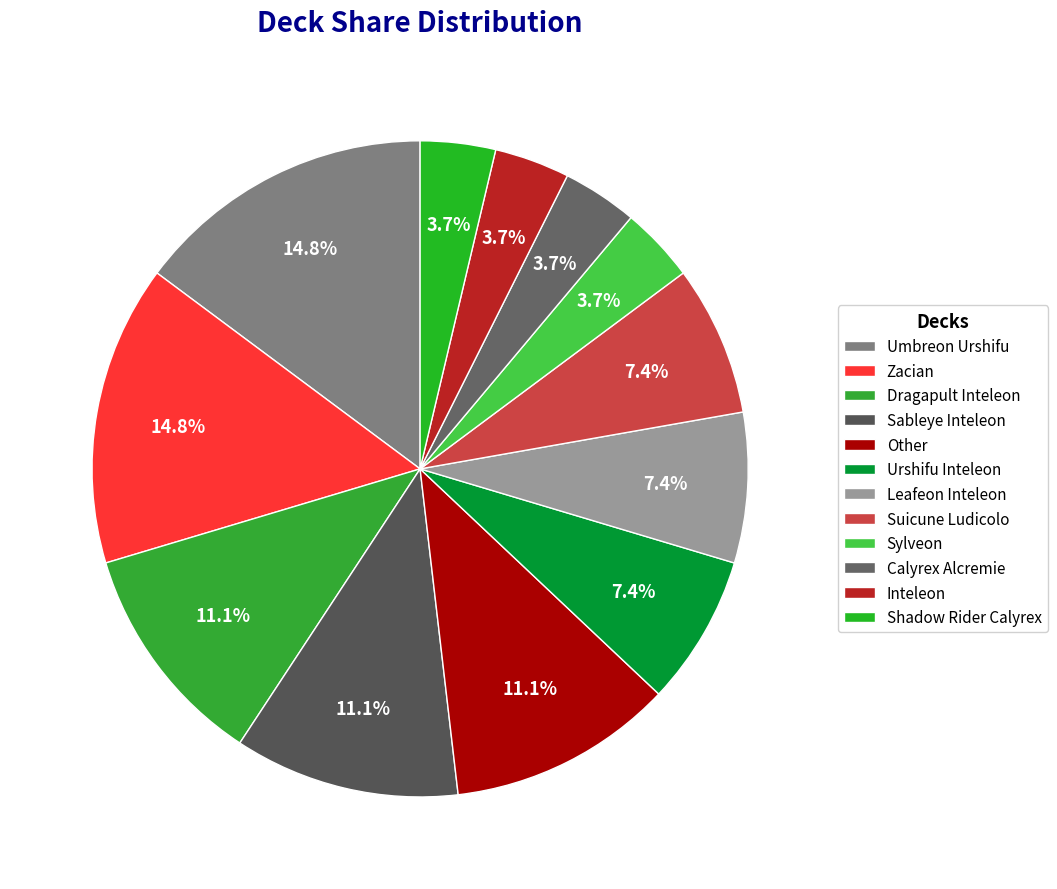

Combined, what portion of the pie is Dragapult Inteleon and Other?

22.2%